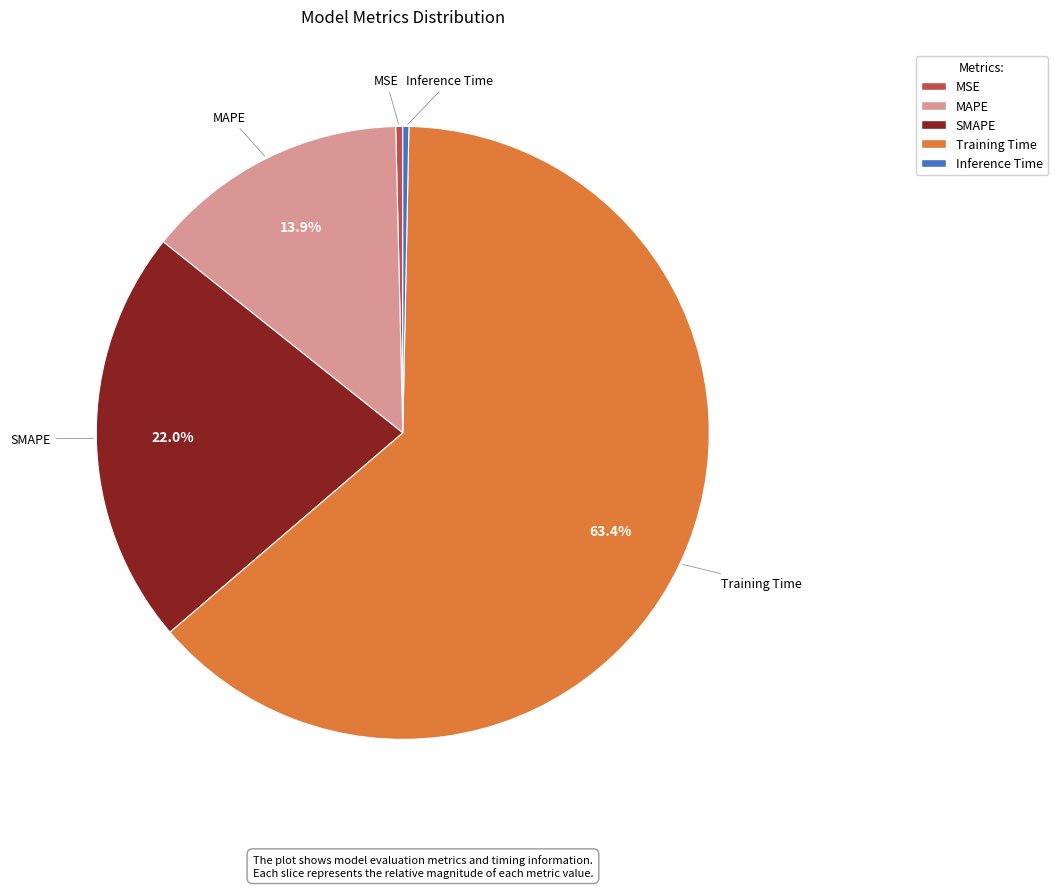

Does Training Time represent more than half of the total?

Yes